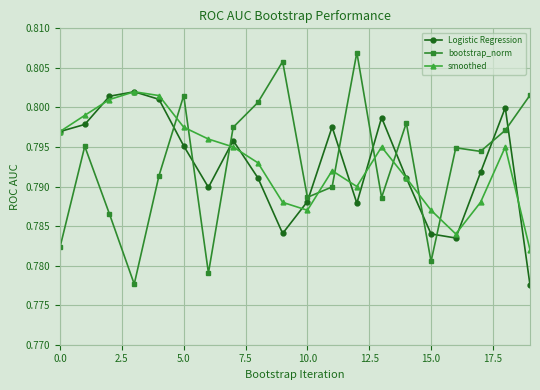

How many smoothed values are between 0 and 1?

20